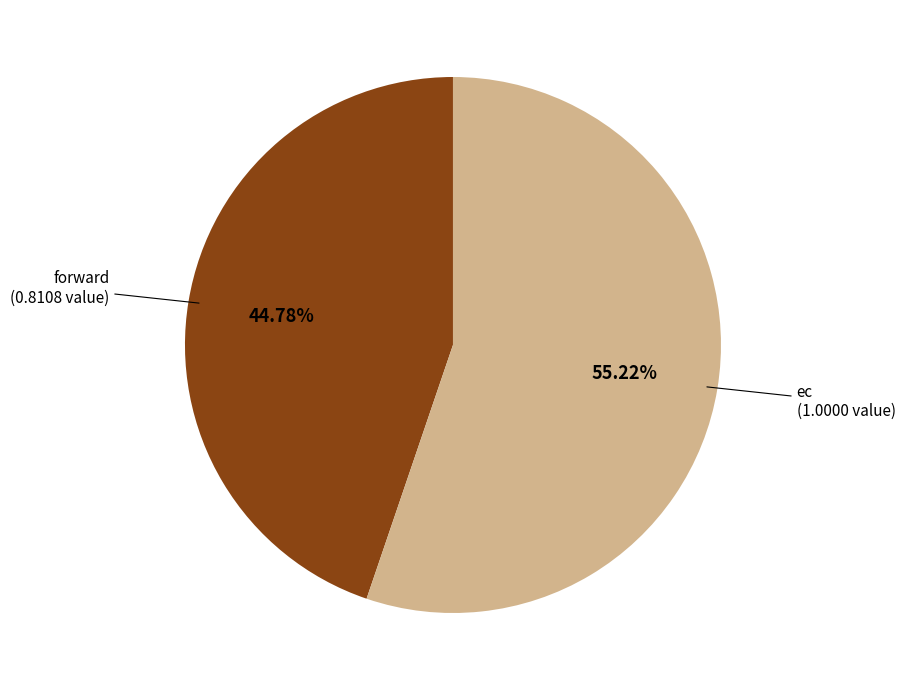

Is there any slice that represents more than half of the pie?

Yes